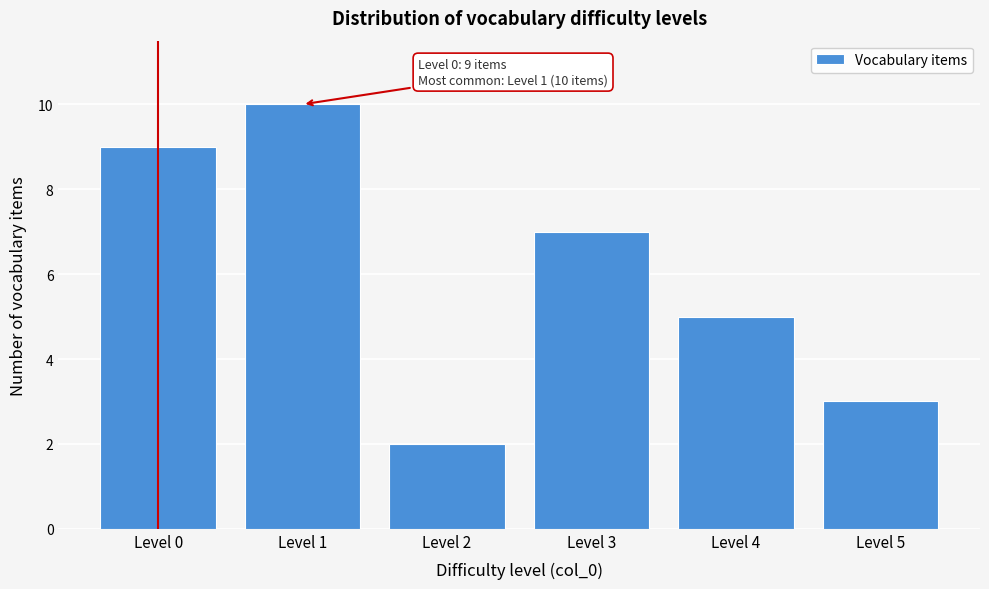

Reading left to right, extract all data points from this chart.

Level 0=9	Level 1=10	Level 2=2	Level 3=7	Level 4=5	Level 5=3